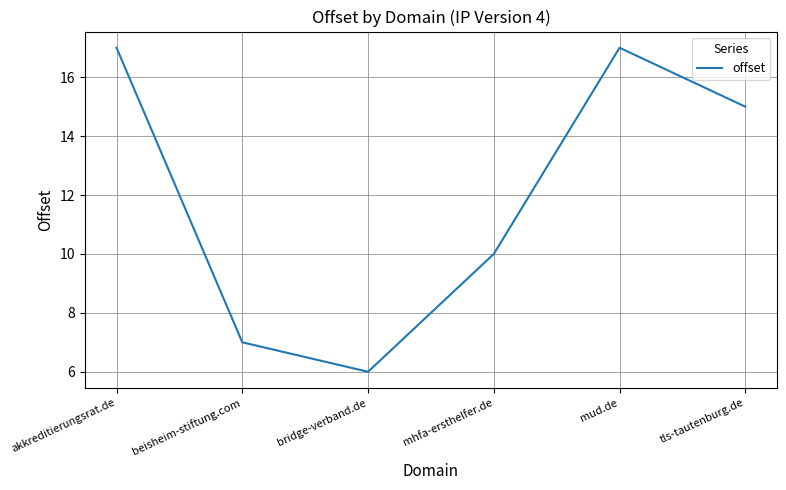

The chart shows a value of 17 at mud.de. True or false?

True